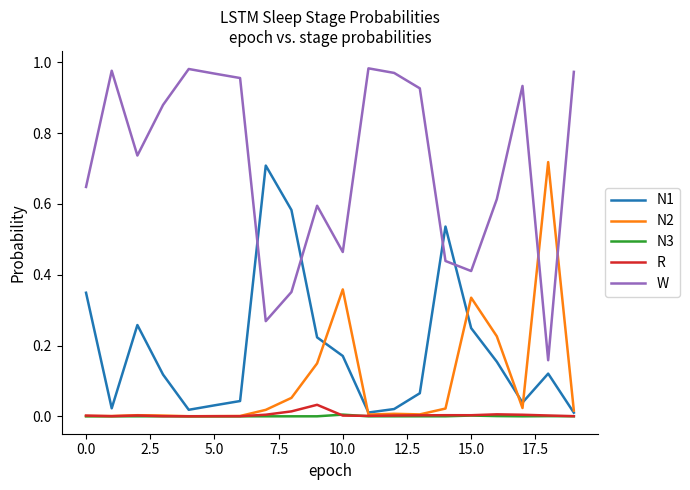

True or false: N3 and W cross at least once.

False